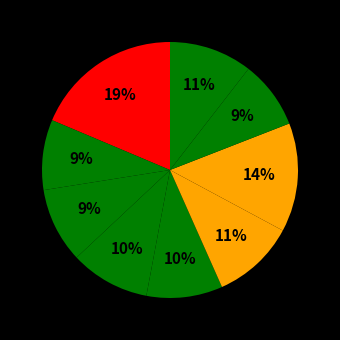

How many segments does this pie chart have?

9